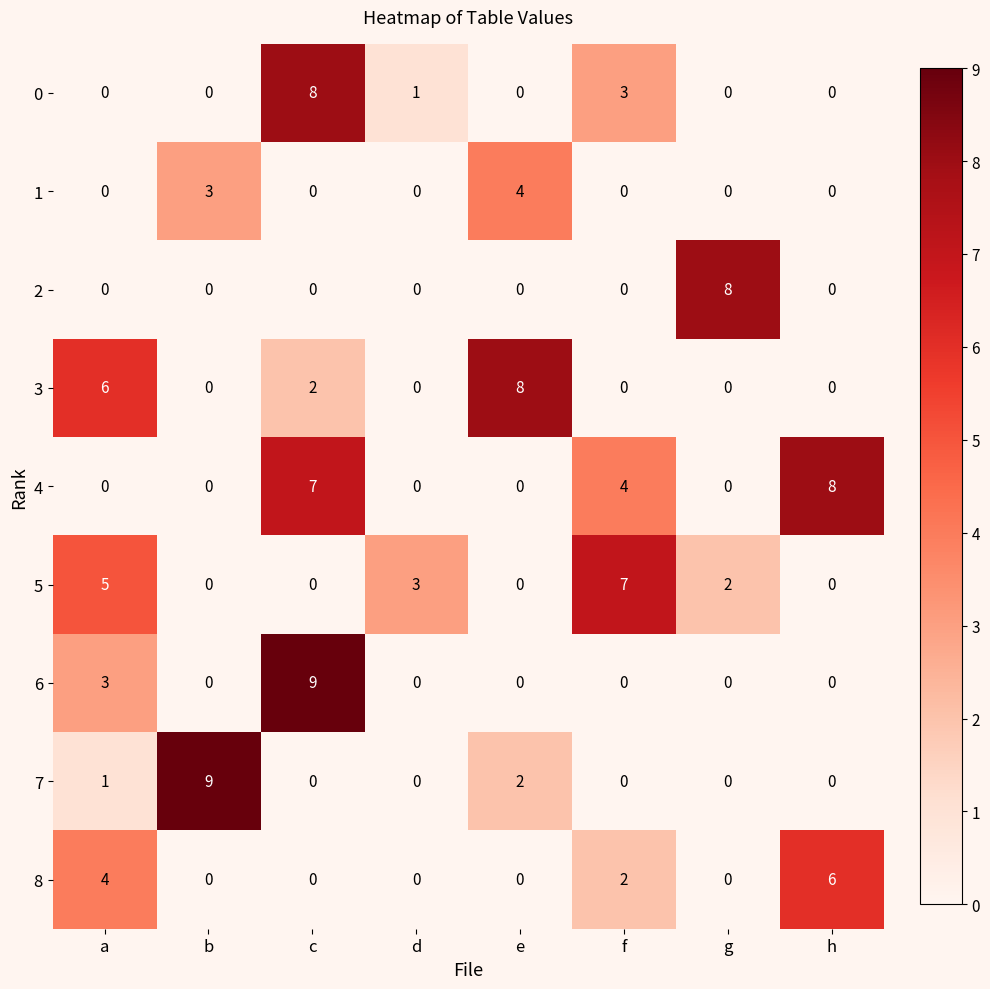

What is the greatest value displayed?

9